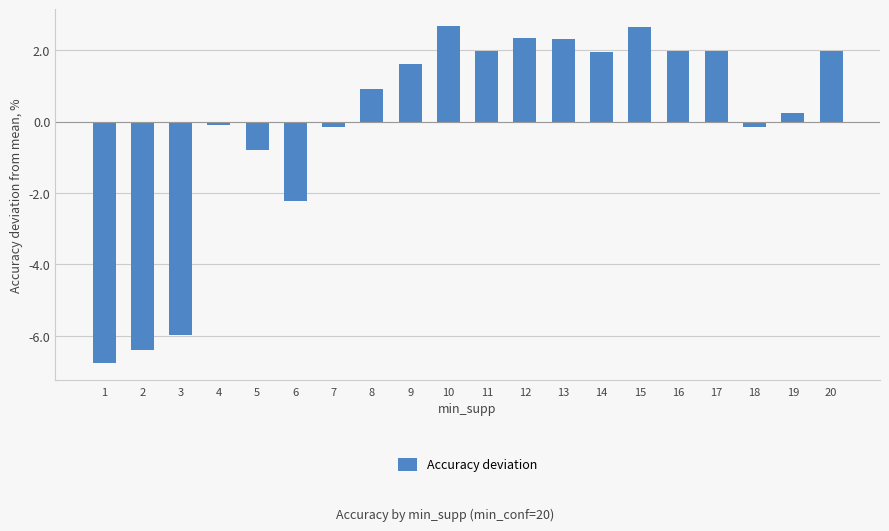

Is it true that the value at 5 is -0.8?

True